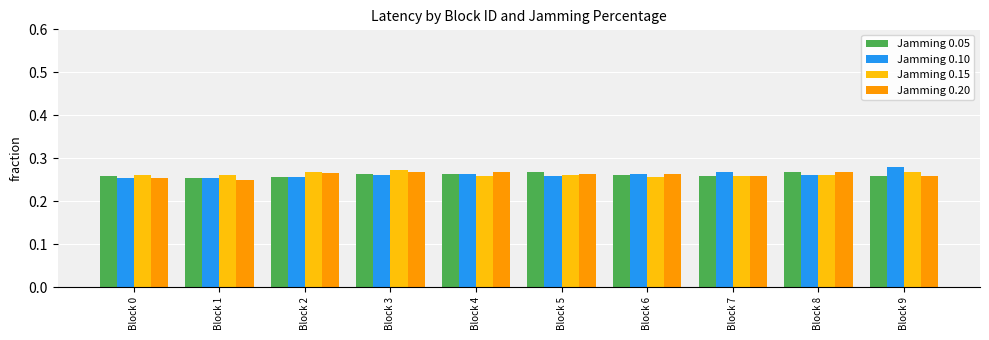

Which label corresponds to the largest value in the chart?

Block 9